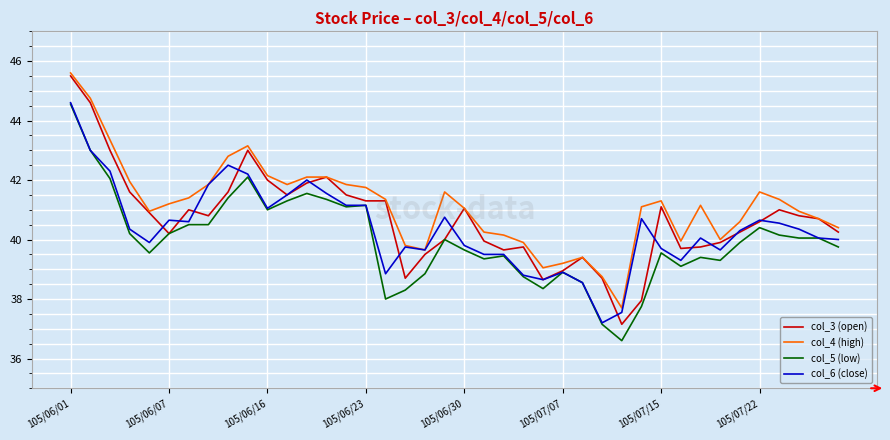

What are all the series names shown in the legend?

col_3 (open), col_4 (high), col_5 (low), col_6 (close)